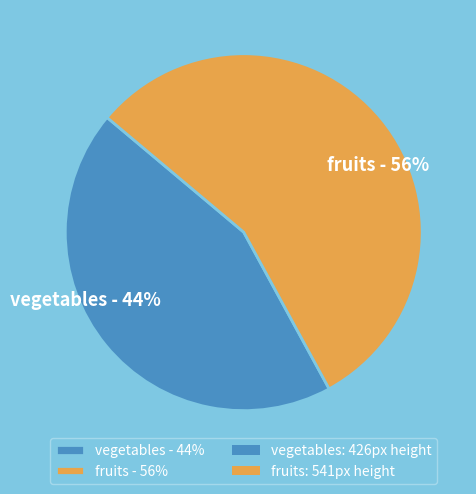

True or false: vegetables accounts for 44% of the total.

True